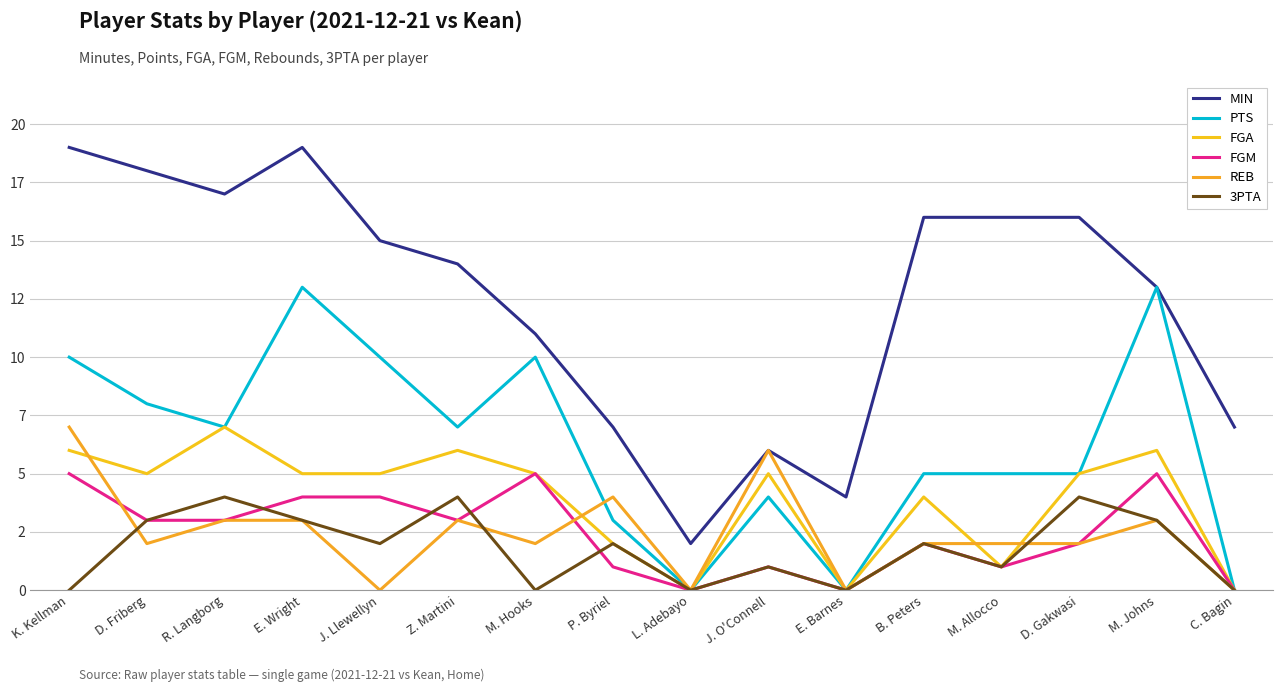

How many 3PTA values are between 0 and 3?

13